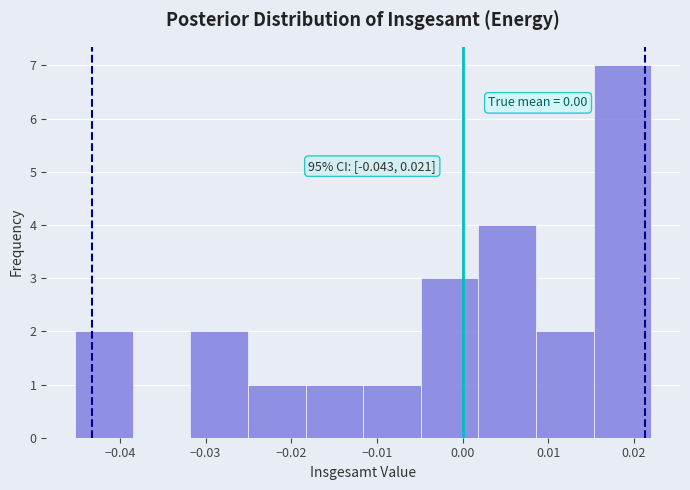

Over which range of the x-axis is the bar tallest?

0.015 to 0.022